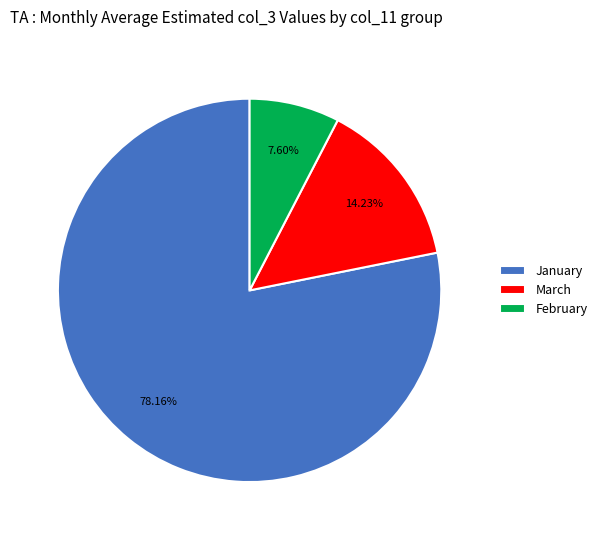

Is there a majority slice in this chart?

Yes